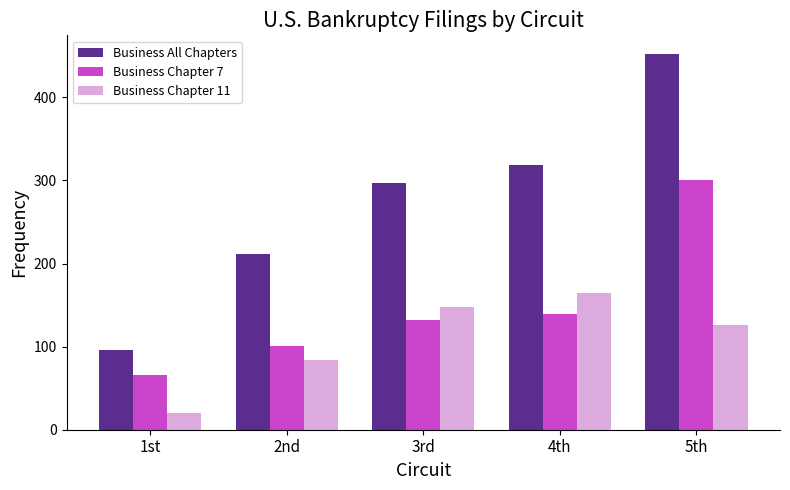

At which label does Business Chapter 11 reach its minimum?

1st